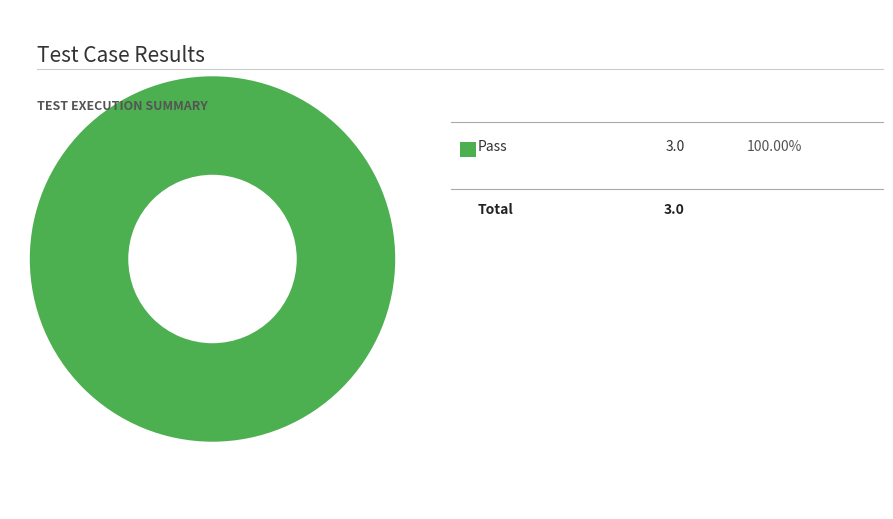

Does any single category account for the majority?

Yes